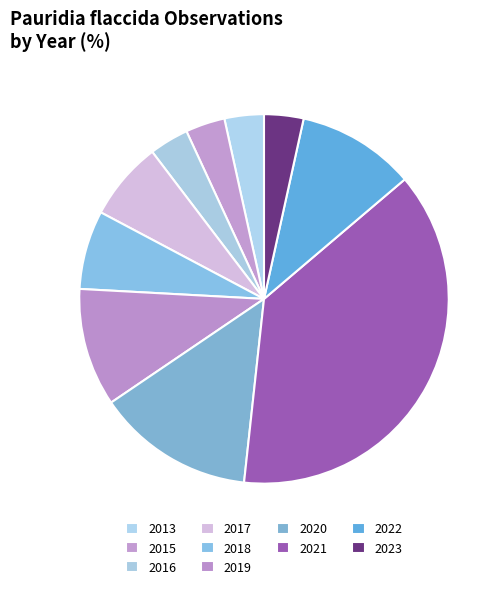

Between 2022 and 2020, which is larger?

2020